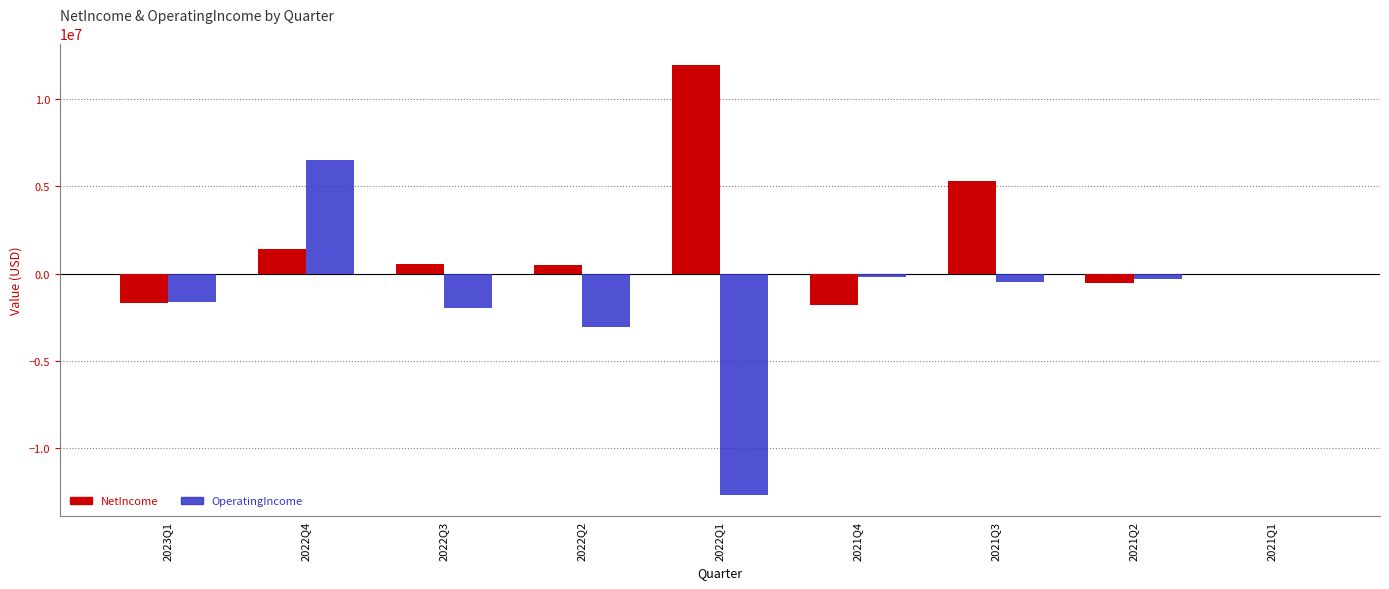

Is the value of OperatingIncome at 2021Q4 greater than the value of NetIncome at 2021Q4?

Yes